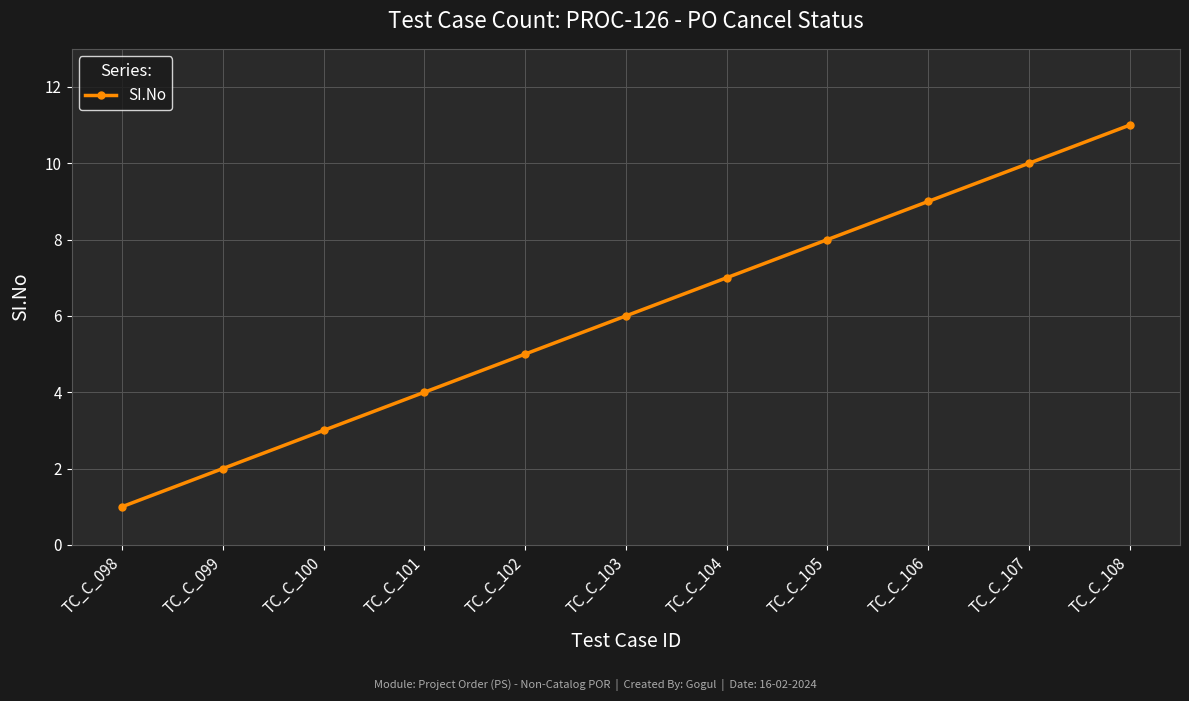

What is the ratio of the value at TC_C_107 to the value at TC_C_103?

1.7